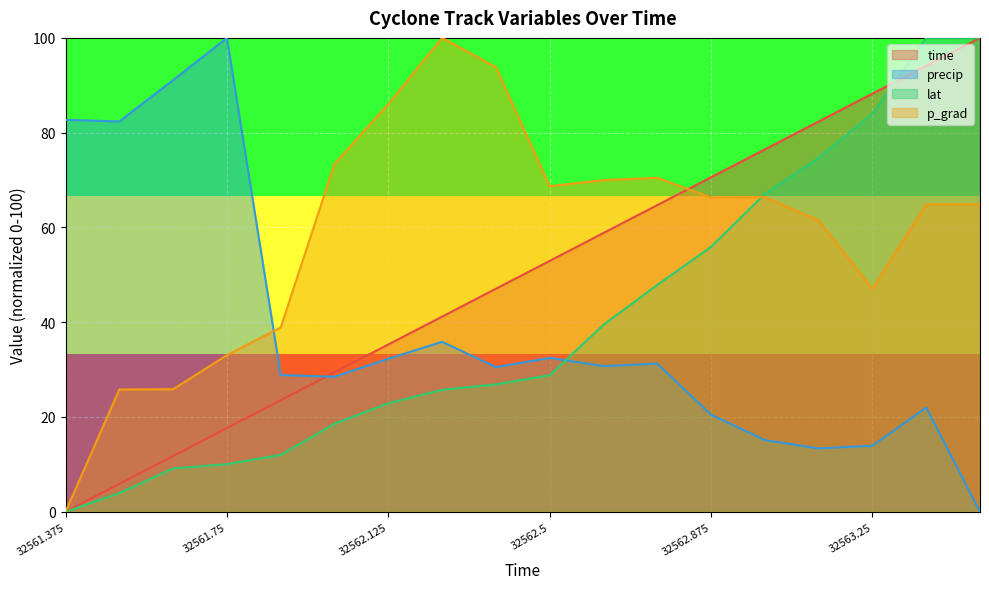

What is the sum of the precip values at 32562.375 and 32561.75?

130.5